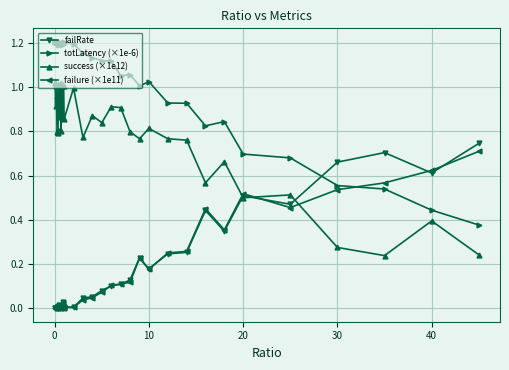

Which series has the largest total across all categories?

totLatency (×1e-6)